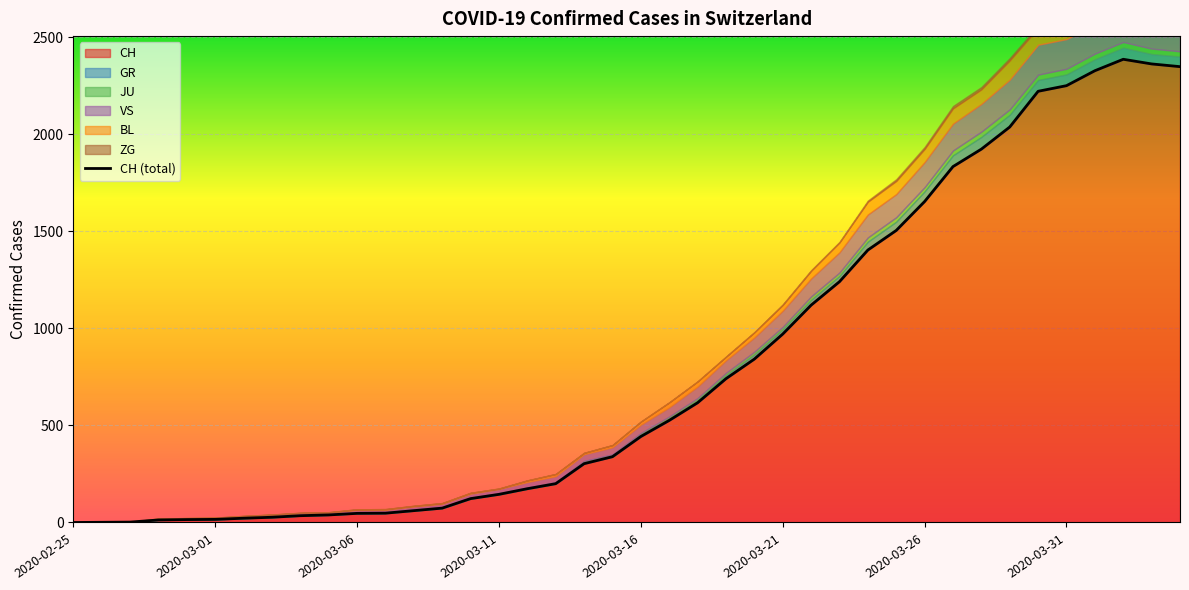

In JU, how many points are lower than both neighbors (excluding endpoints)?

3